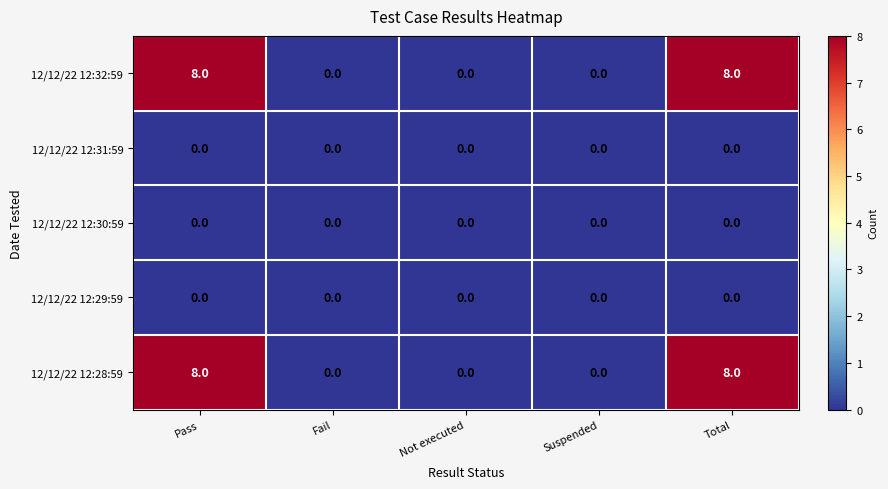

Reading right to left, list all the values displayed in this chart.

12/12/22 12:32:59: 8	0	0	0	8
12/12/22 12:31:59: 0	0	0	0	0
12/12/22 12:30:59: 0	0	0	0	0
12/12/22 12:29:59: 0	0	0	0	0
12/12/22 12:28:59: 8	0	0	0	8